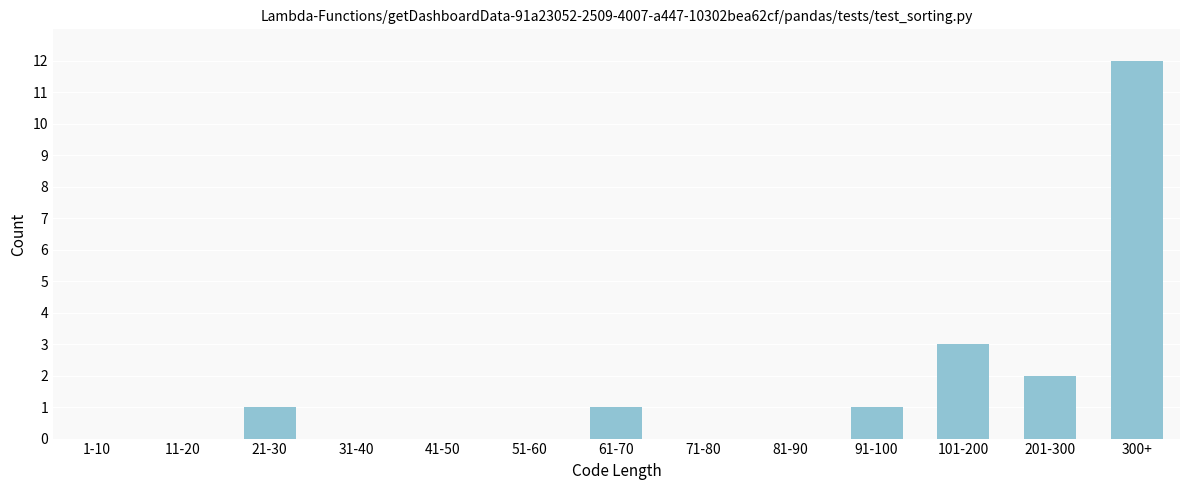

Reading left to right, transcribe all the data shown in this chart.

1-10=0	11-20=0	21-30=1	31-40=0	41-50=0	51-60=0	61-70=1	71-80=0	81-90=0	91-100=1	101-200=3	201-300=2	300+=12